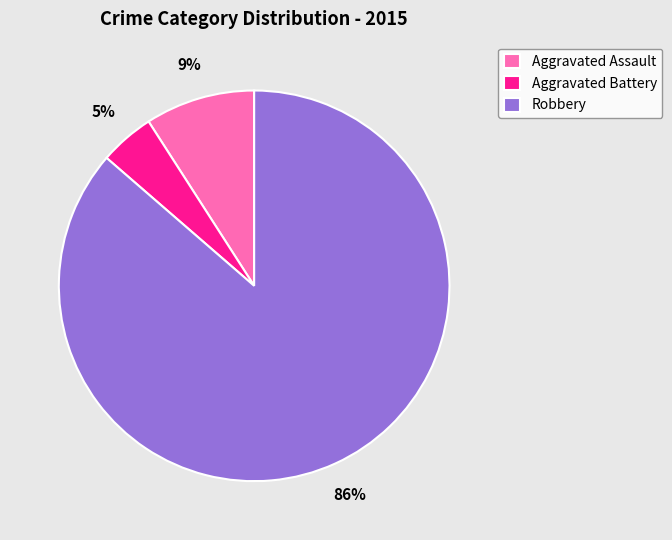

Between Robbery and Aggravated Battery, which is larger?

Robbery